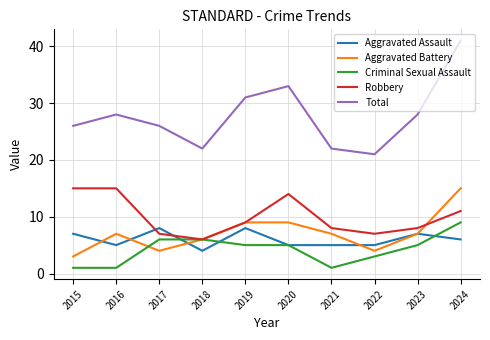

What is the difference between the highest and lowest values at 2016?

27